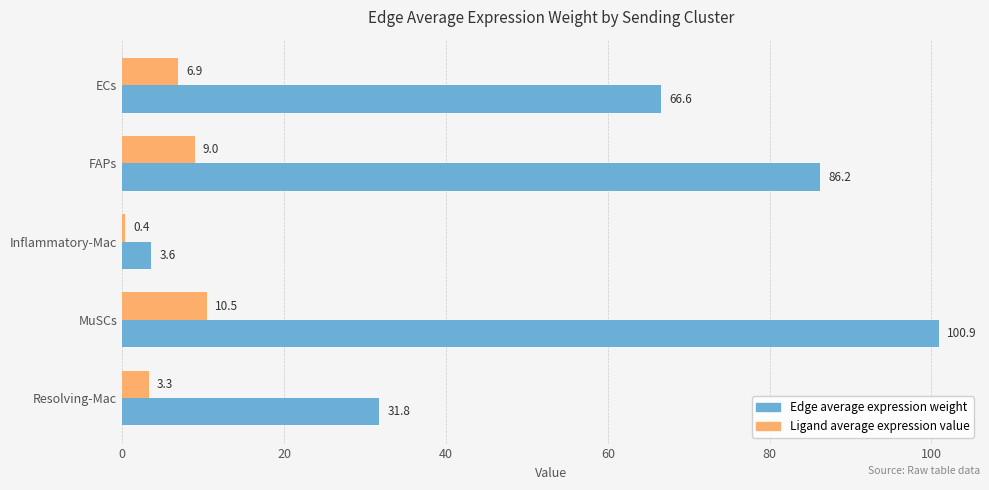

Where is Ligand average expression value nearest to the value 5?

Resolving-Mac